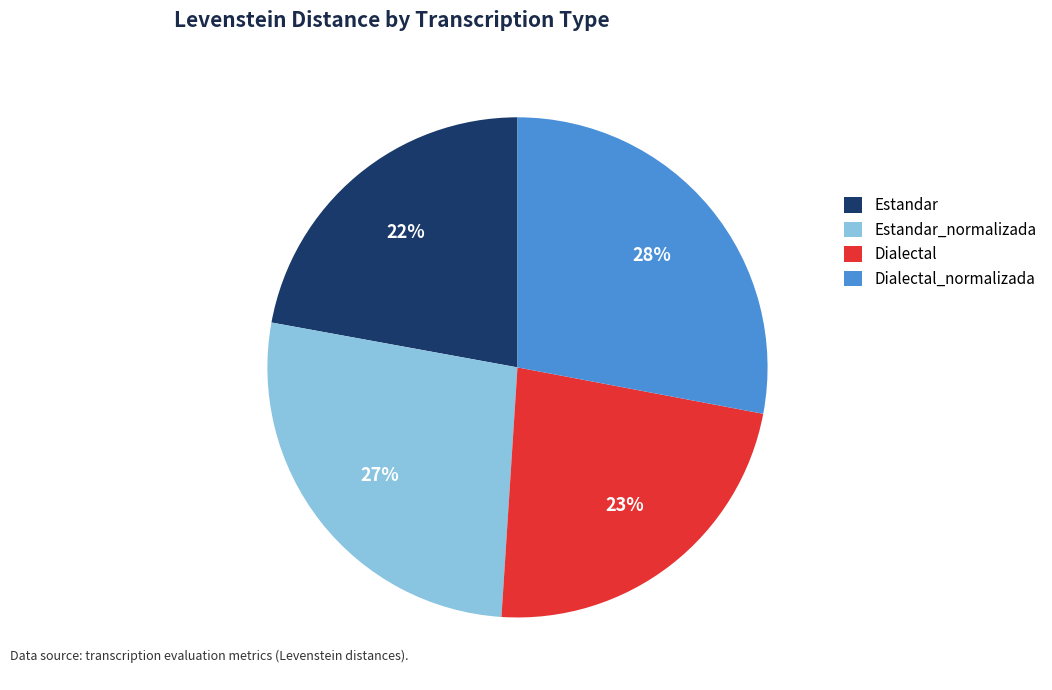

Is the sum of Estandar_normalizada and Estandar greater than half?

No